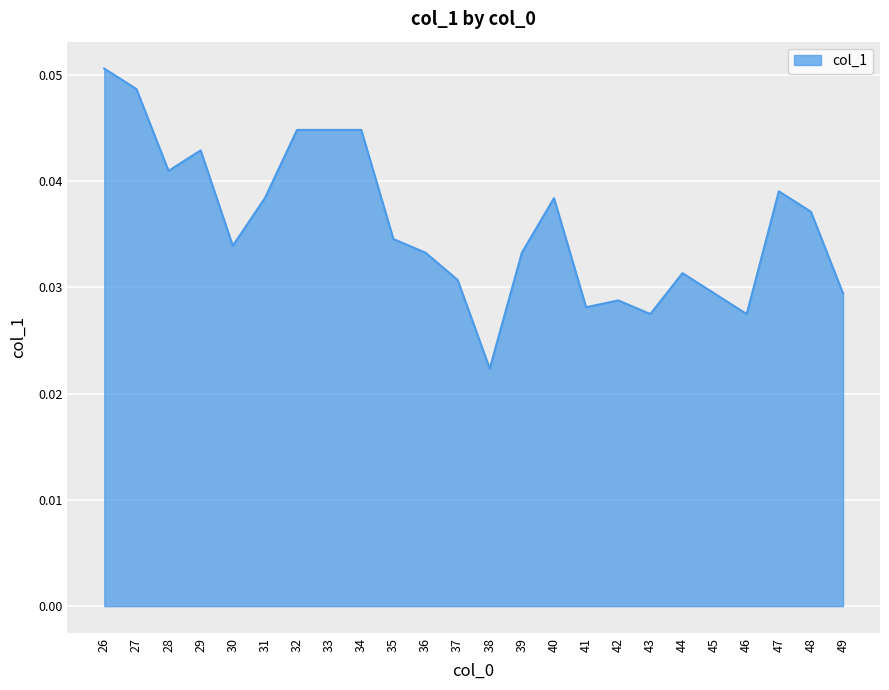

Between 47 and 35, which is larger?

47